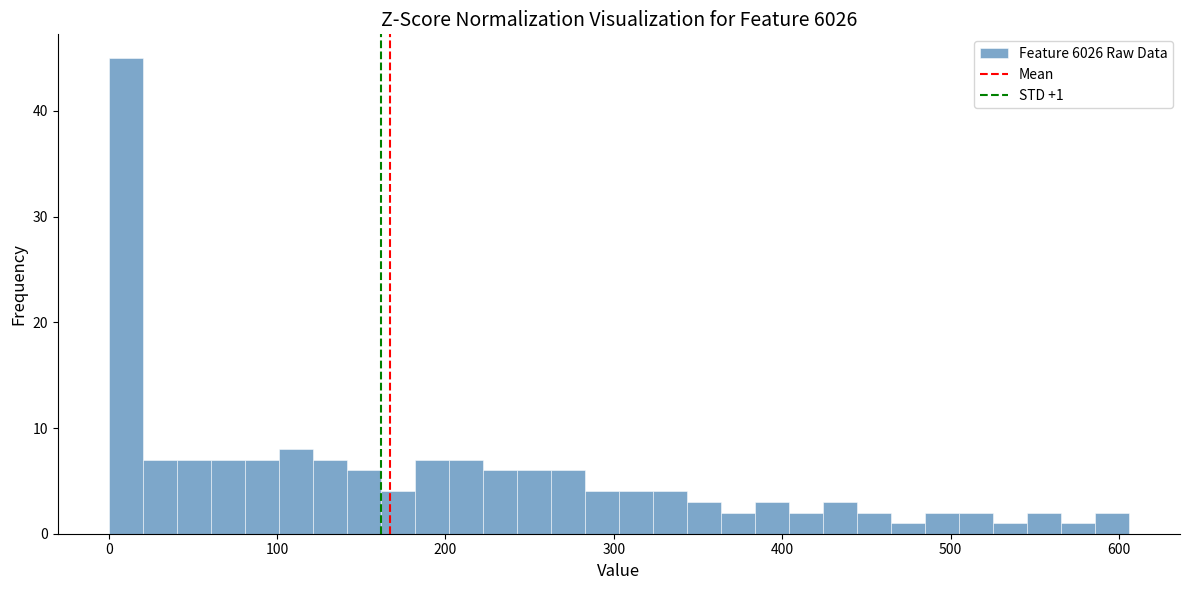

Read against the x-axis, roughly where is the centre of the tallest bar?

10